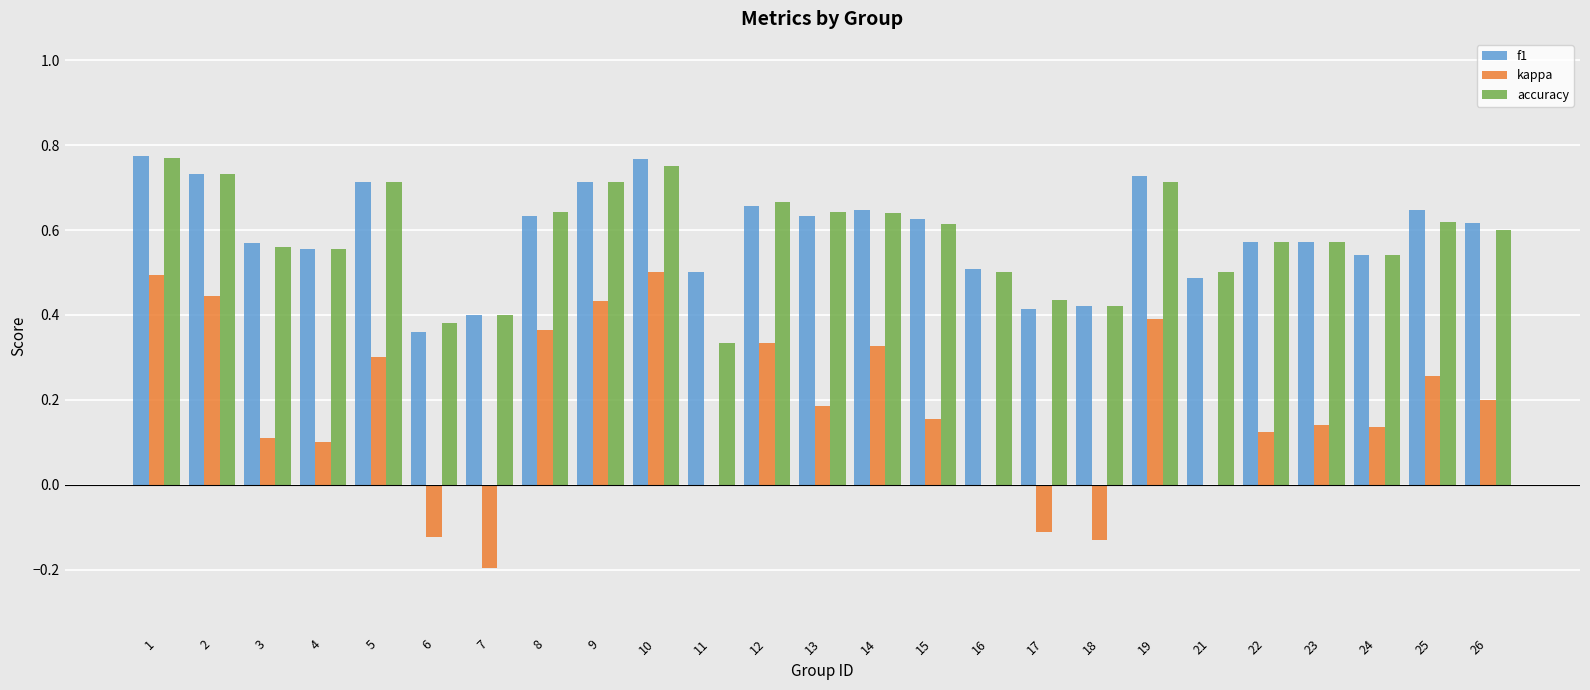

How many accuracy values are between 0 and 1?

25